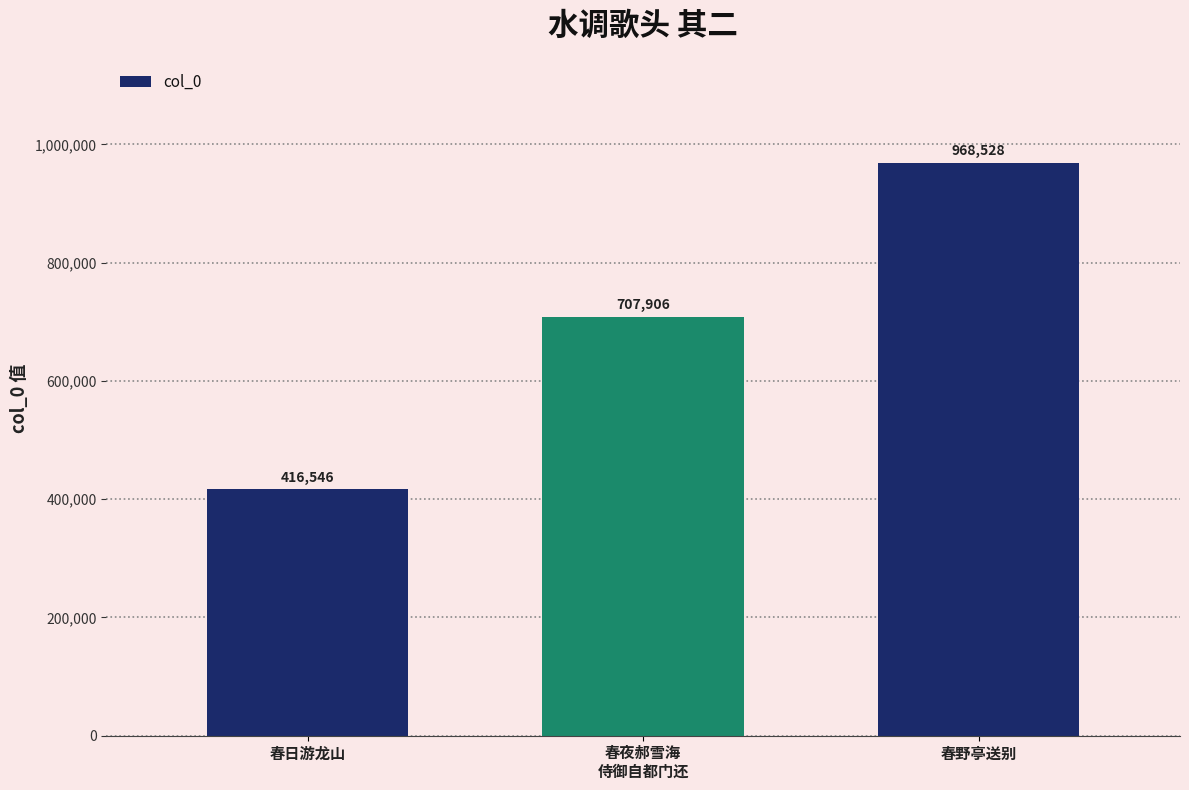

What value does the data have at 春日游龙山, to the nearest 50?

416550